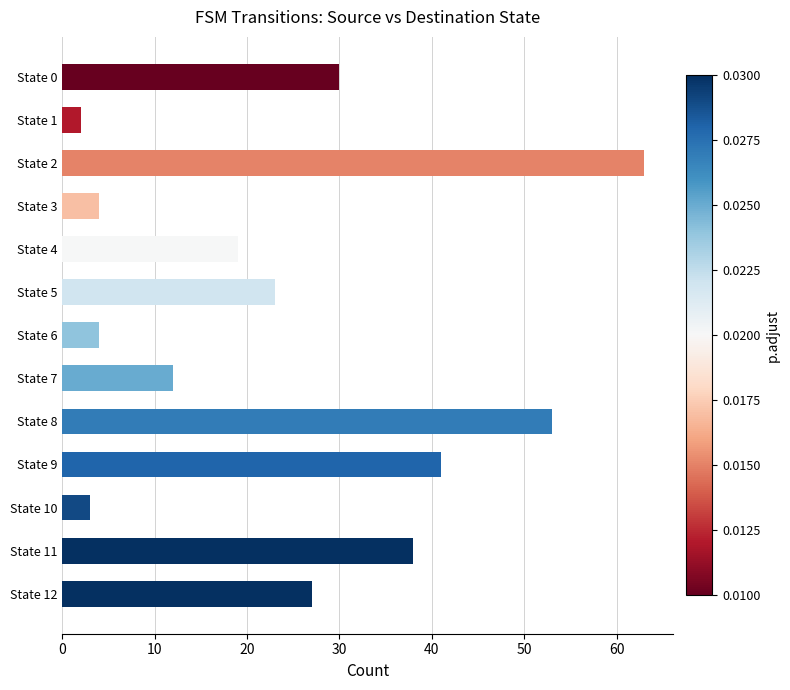

What is the sum of all values?

319